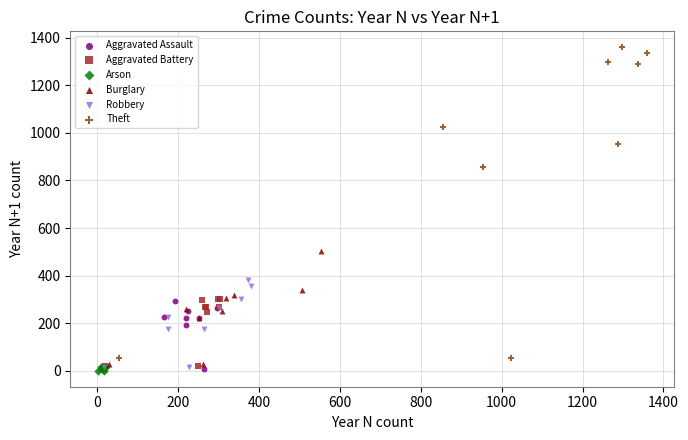

Which series has the largest Y range (max minus min)?

Theft